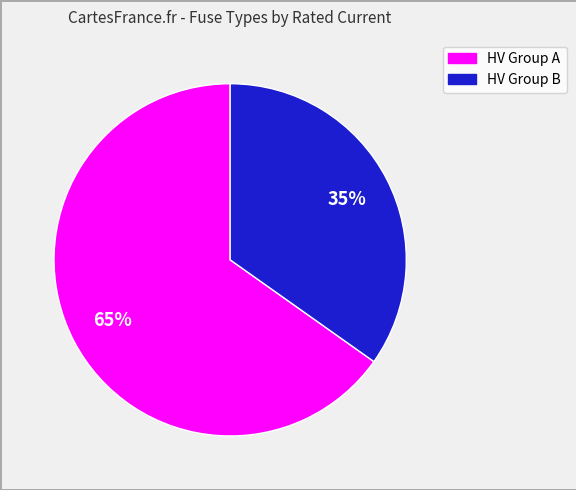

How many slices are in this pie chart?

2